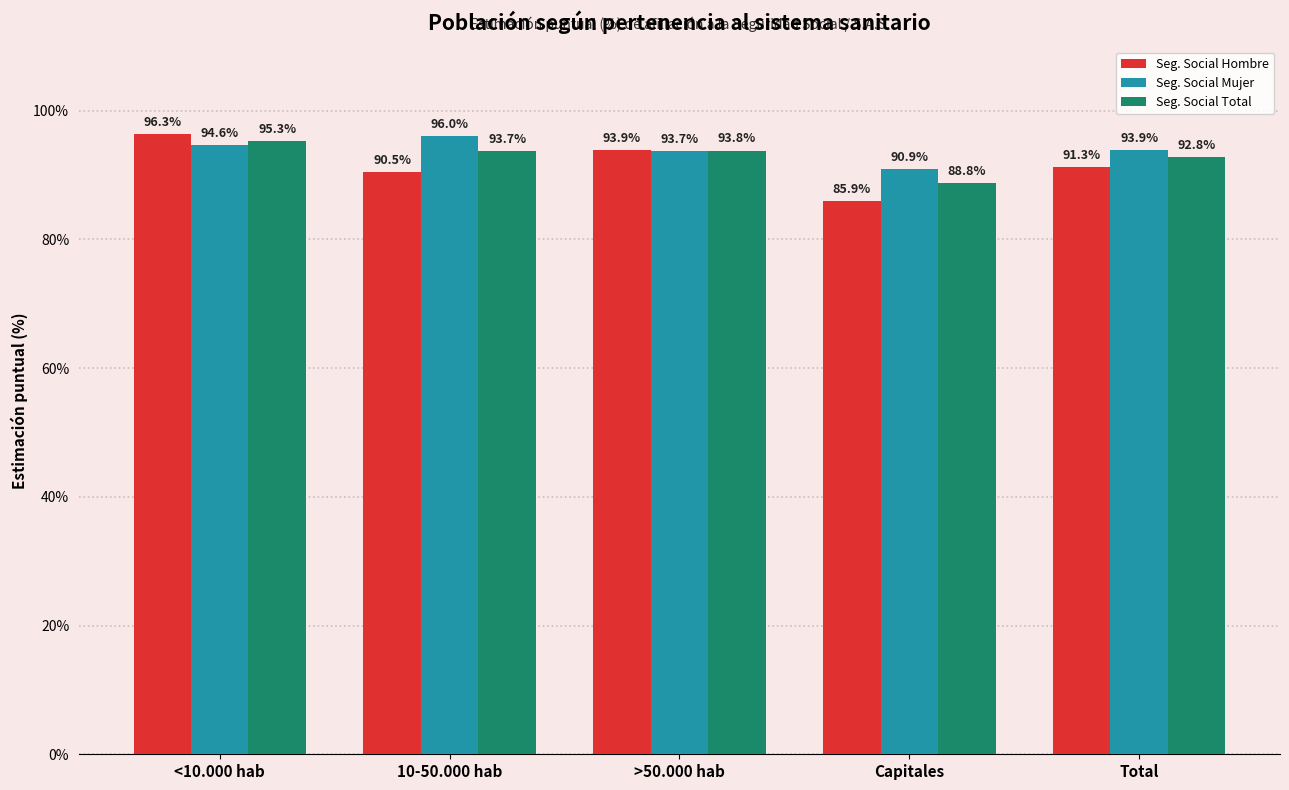

The Seg. Social Total series shows 88.8 at Capitales. True or false?

True